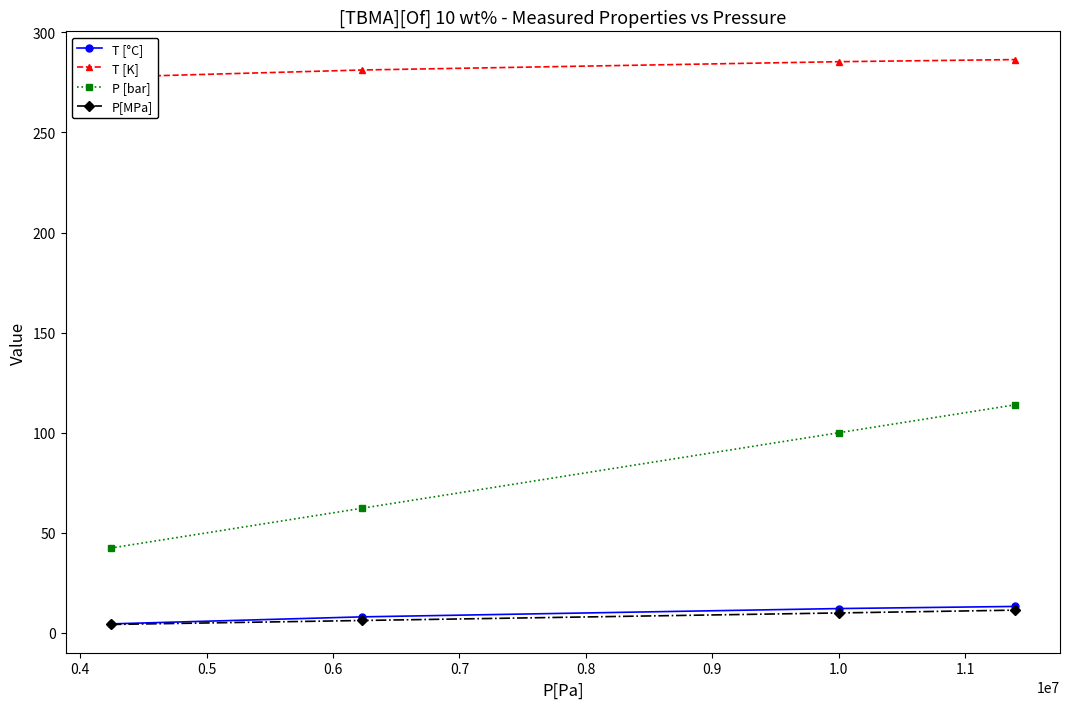

What is the value of the P[MPa] point at the 3rd from the left?

10.0